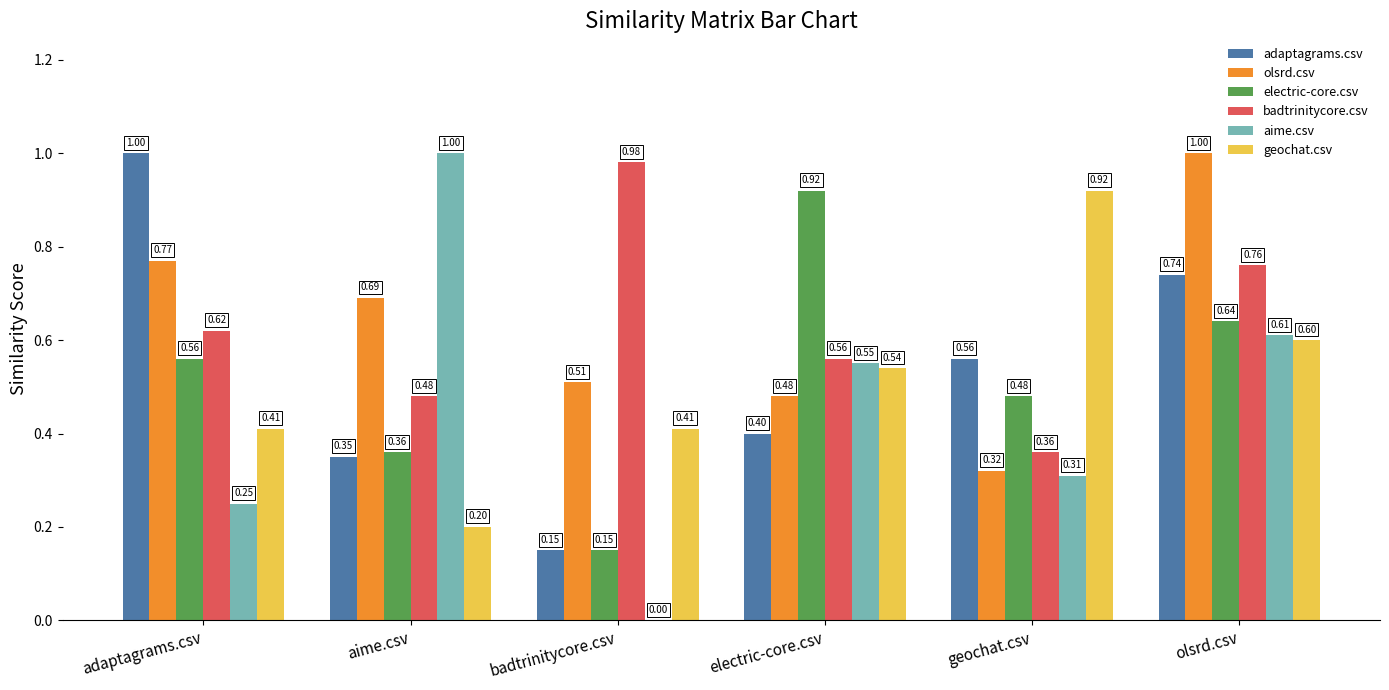

At which label does badtrinitycore.csv reach its peak?

badtrinitycore.csv